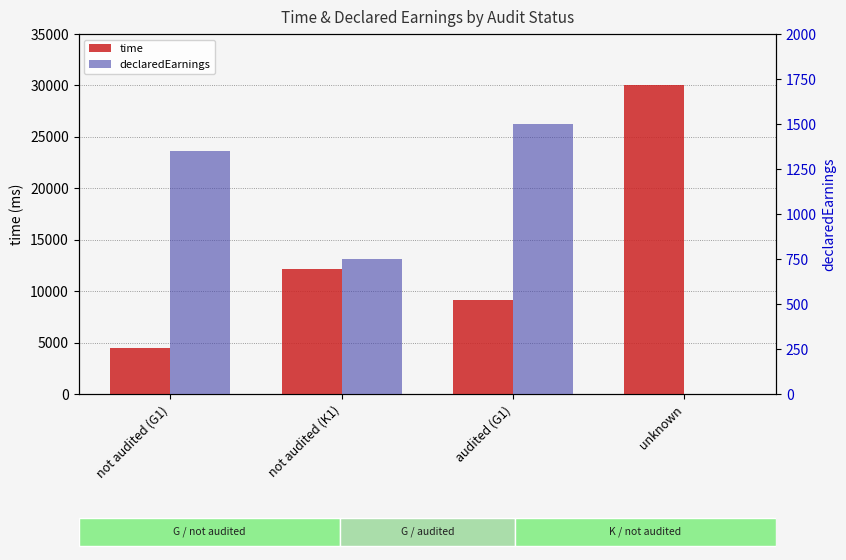

List the labels in order of declaredEarnings value, smallest first.

unknown, not audited (K1), not audited (G1), audited (G1)